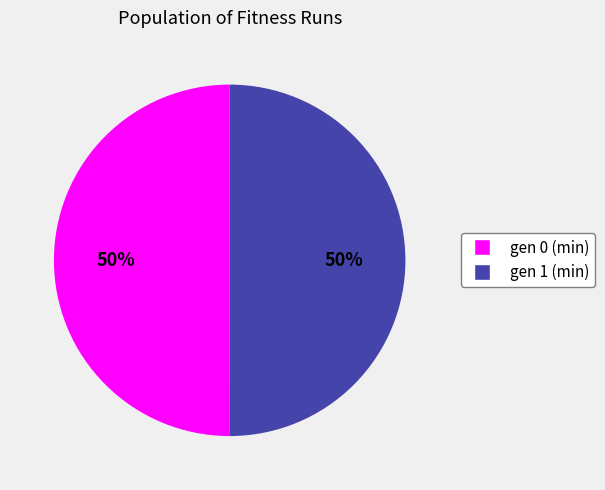

What percentage is the gen 1 (min) slice, to the nearest percent?

50%